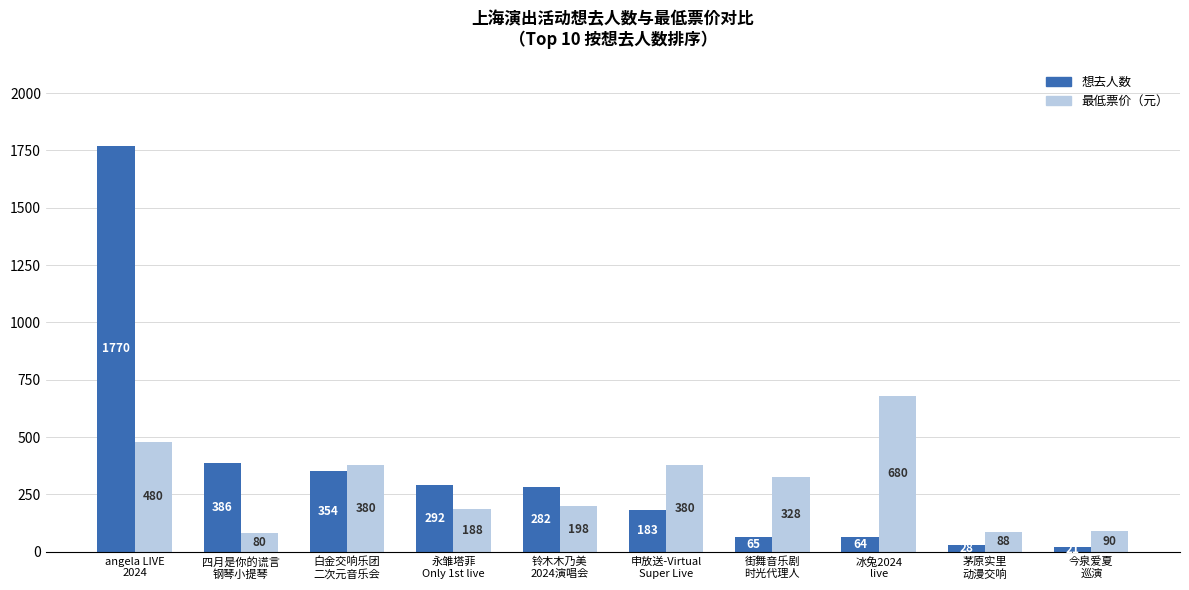

At 冰兔2024
live, list the series in order from smallest to largest.

想去人数, 最低票价（元）